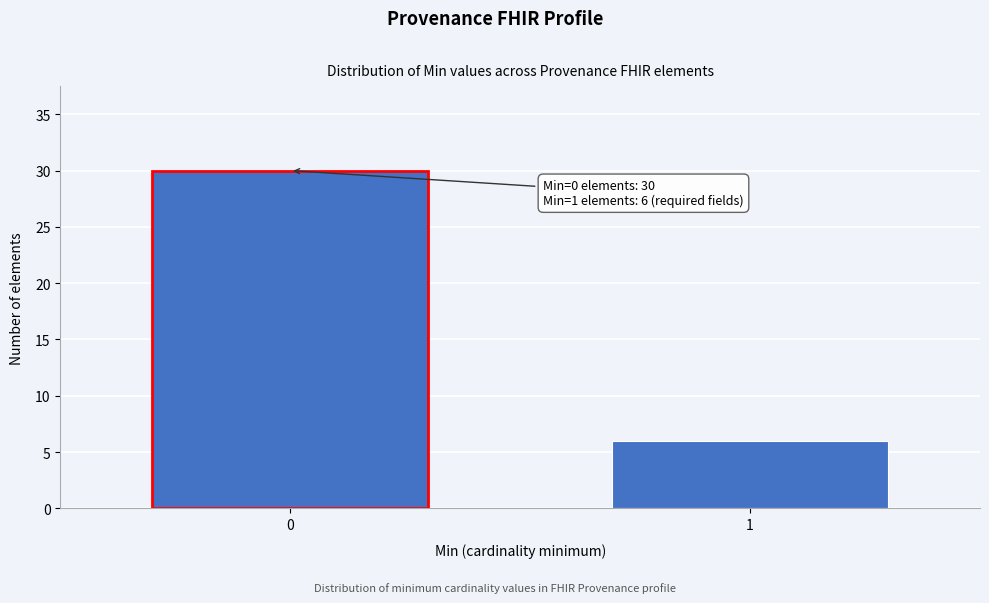

Reading left to right, transcribe all the data shown in this chart.

0=30	1=6